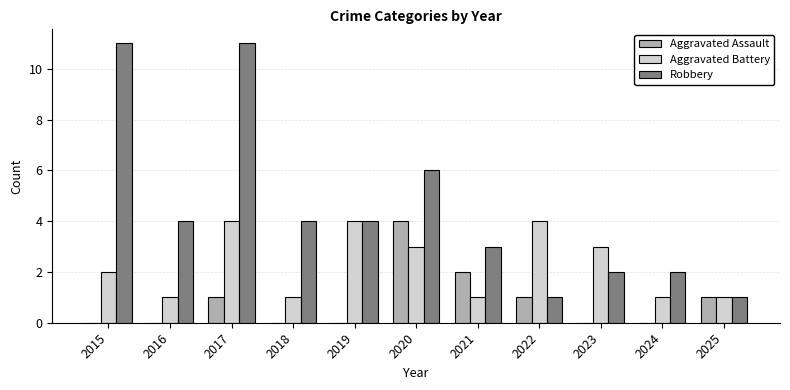

Reading right to left, extract all data points from this chart.

Aggravated Assault: 1	0	0	1	2	4	0	0	1	0	0
Aggravated Battery: 1	1	3	4	1	3	4	1	4	1	2
Robbery: 1	2	2	1	3	6	4	4	11	4	11